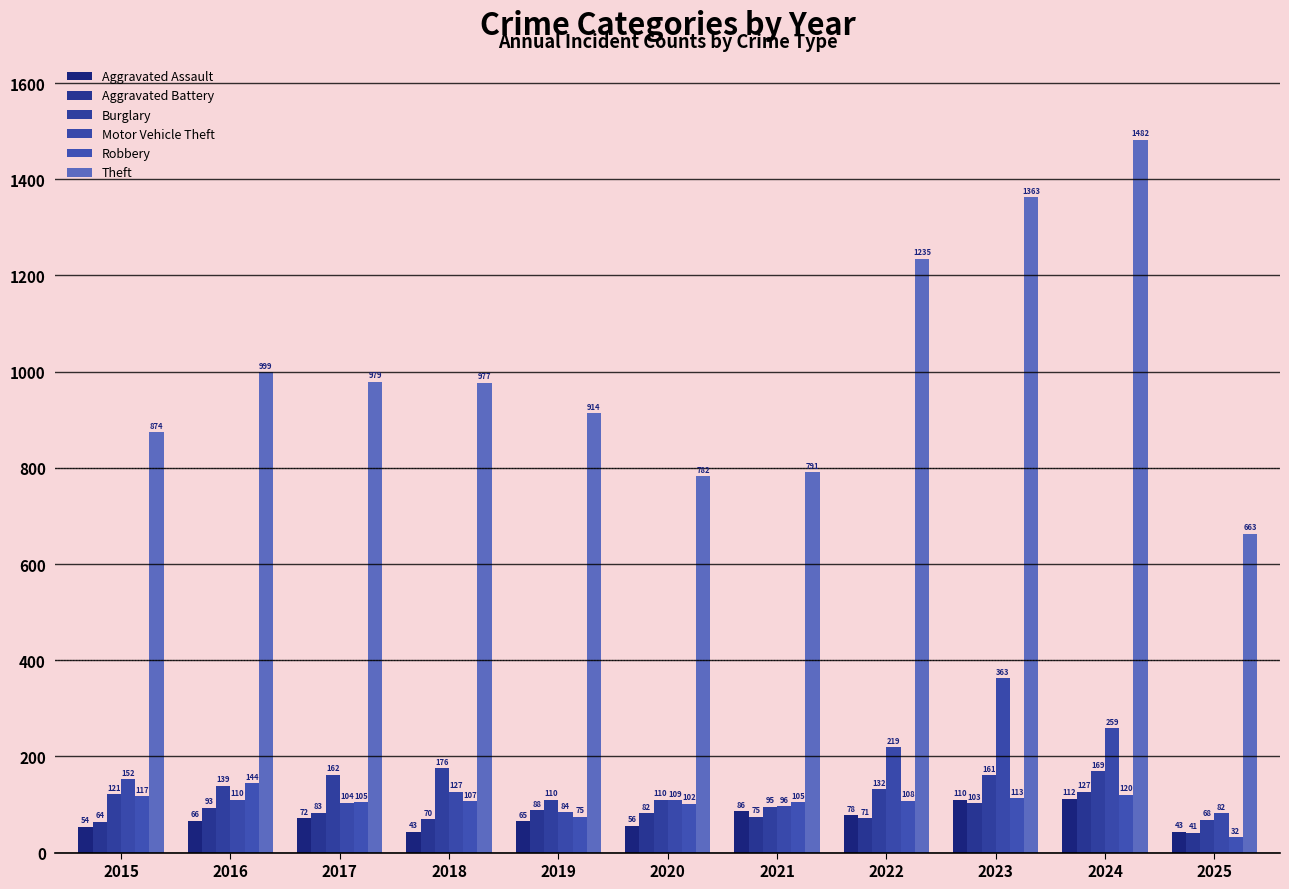

Reading left to right, what are all the values shown in this chart?

Aggravated Assault: 2015=54	2016=66	2017=72	2018=43	2019=65	2020=56	2021=86	2022=78	2023=110	2024=112	2025=43
Aggravated Battery: 2015=64	2016=93	2017=83	2018=70	2019=88	2020=82	2021=75	2022=71	2023=103	2024=127	2025=41
Burglary: 2015=121	2016=139	2017=162	2018=176	2019=110	2020=110	2021=95	2022=132	2023=161	2024=169	2025=68
Motor Vehicle Theft: 2015=152	2016=110	2017=104	2018=127	2019=84	2020=109	2021=96	2022=219	2023=363	2024=259	2025=82
Robbery: 2015=117	2016=144	2017=105	2018=107	2019=75	2020=102	2021=105	2022=108	2023=113	2024=120	2025=32
Theft: 2015=874	2016=999	2017=979	2018=977	2019=914	2020=782	2021=791	2022=1235	2023=1363	2024=1482	2025=663